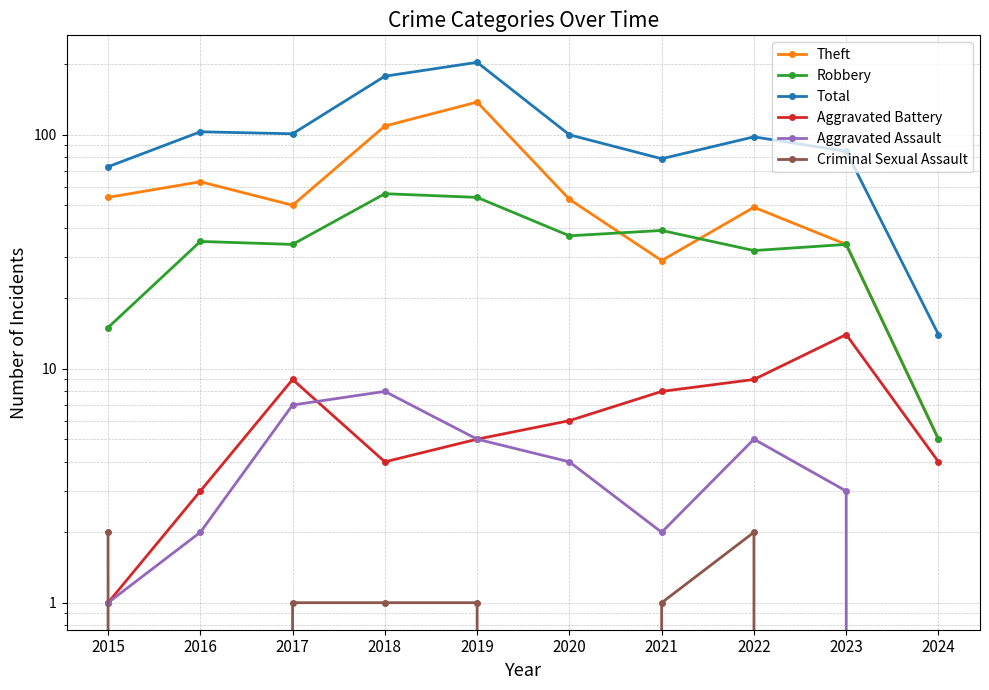

What are all the series names shown in the legend?

Theft, Robbery, Total, Aggravated Battery, Aggravated Assault, Criminal Sexual Assault